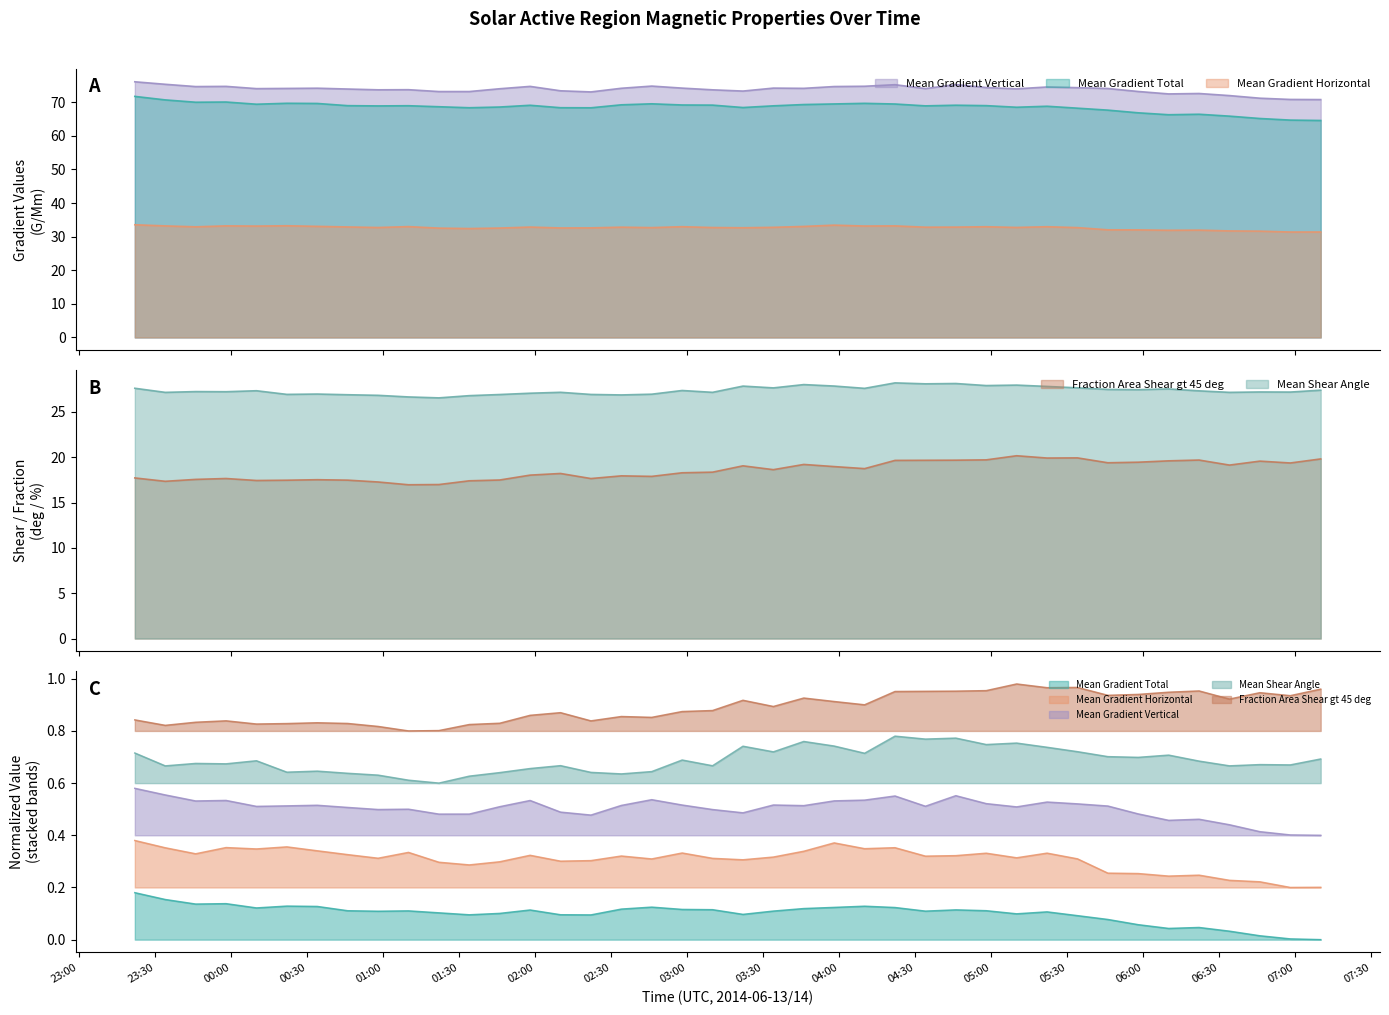

Is it true that Mean Gradient Vertical equals 0.2 at 2014/06/13 23:58?

False